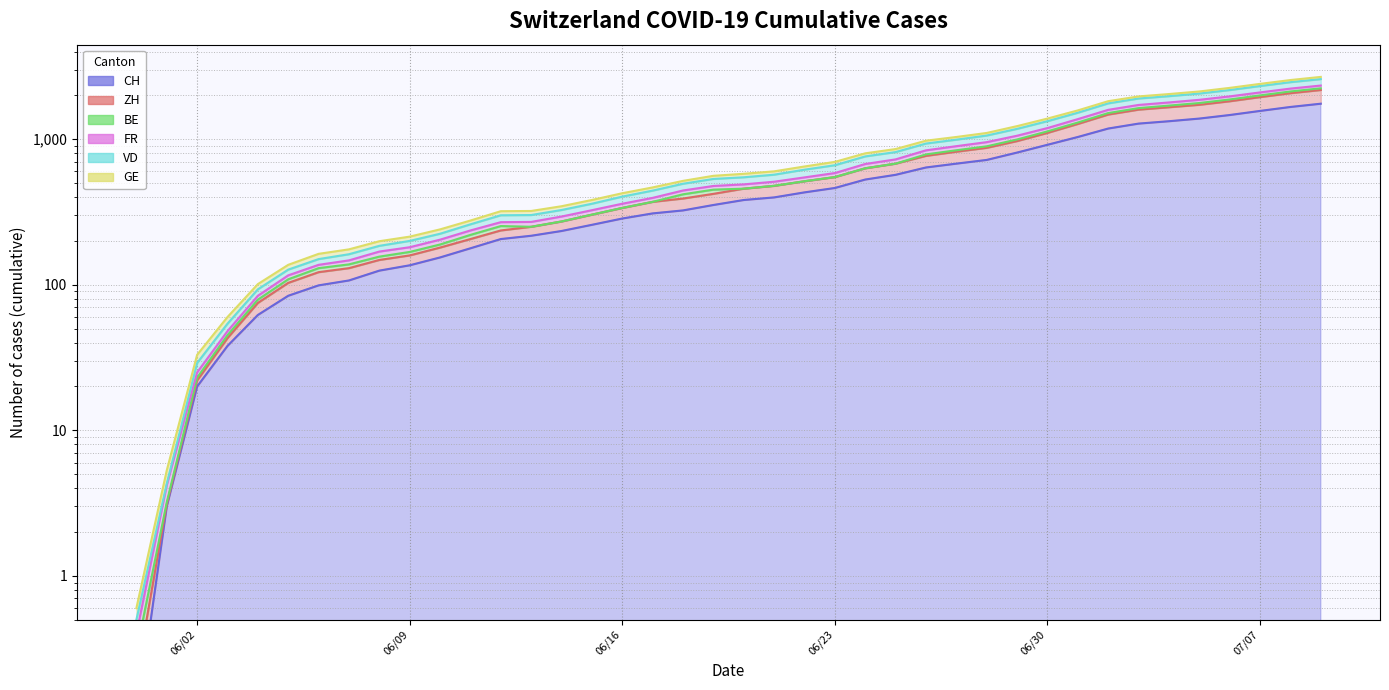

At how many categories does at least one series exceed 403?

24